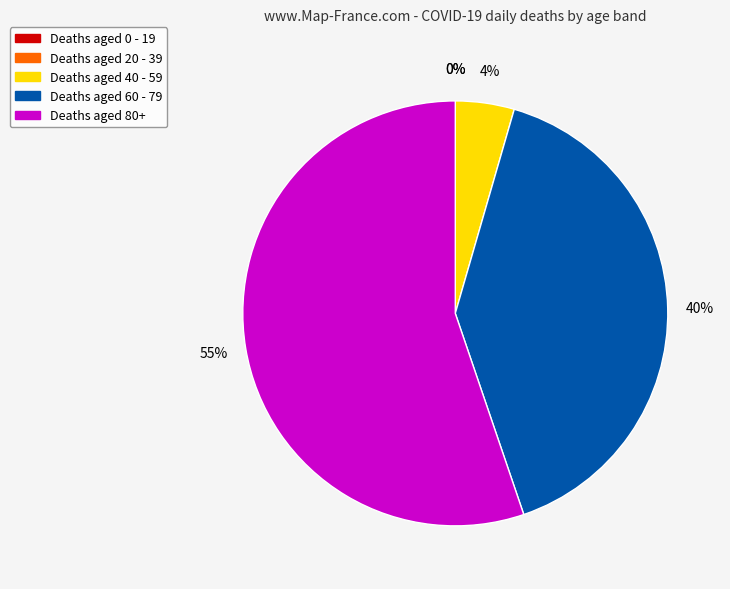

Is 60 - 79 the majority of the pie?

No